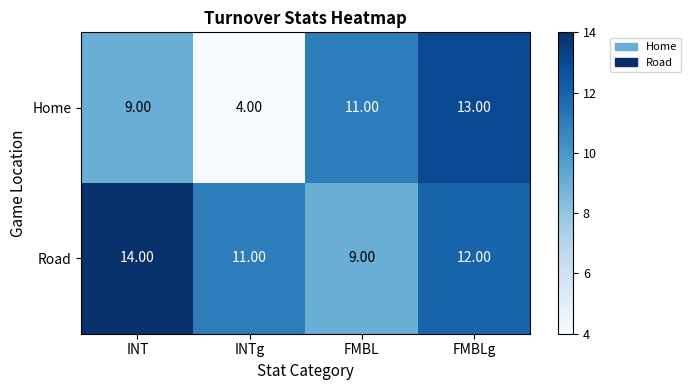

What is the average value of the Home series?

9